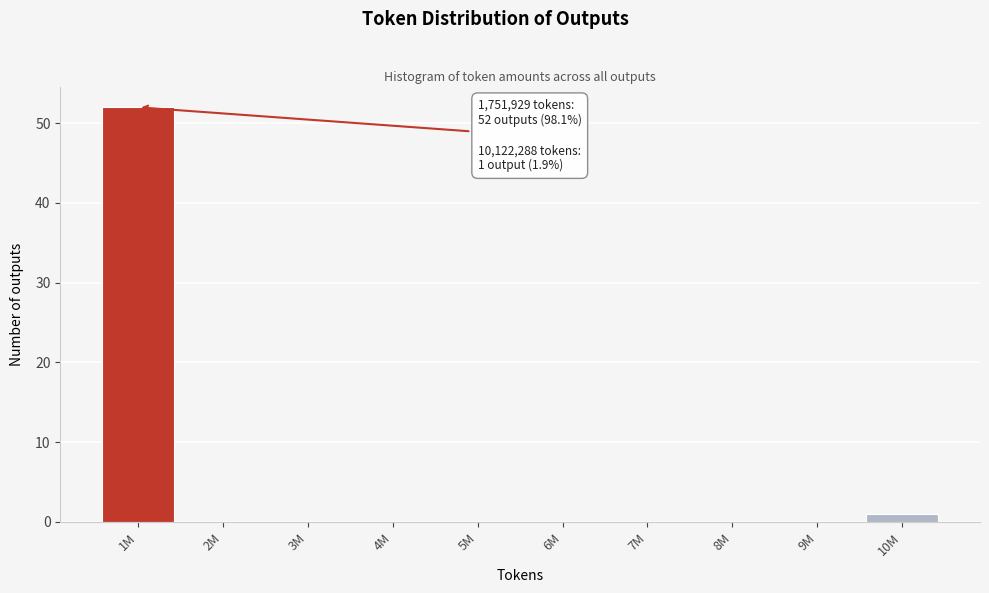

Reading left to right, extract all data points from this chart.

1M=52	2M=0	3M=0	4M=0	5M=0	6M=0	7M=0	8M=0	9M=0	10M=1